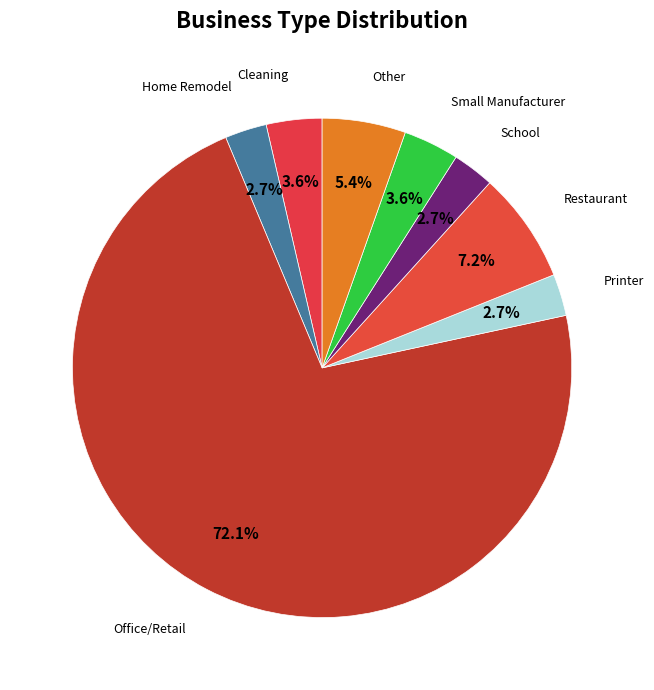

What is the ratio of the value at Home Remodel to the value at Other?

0.5